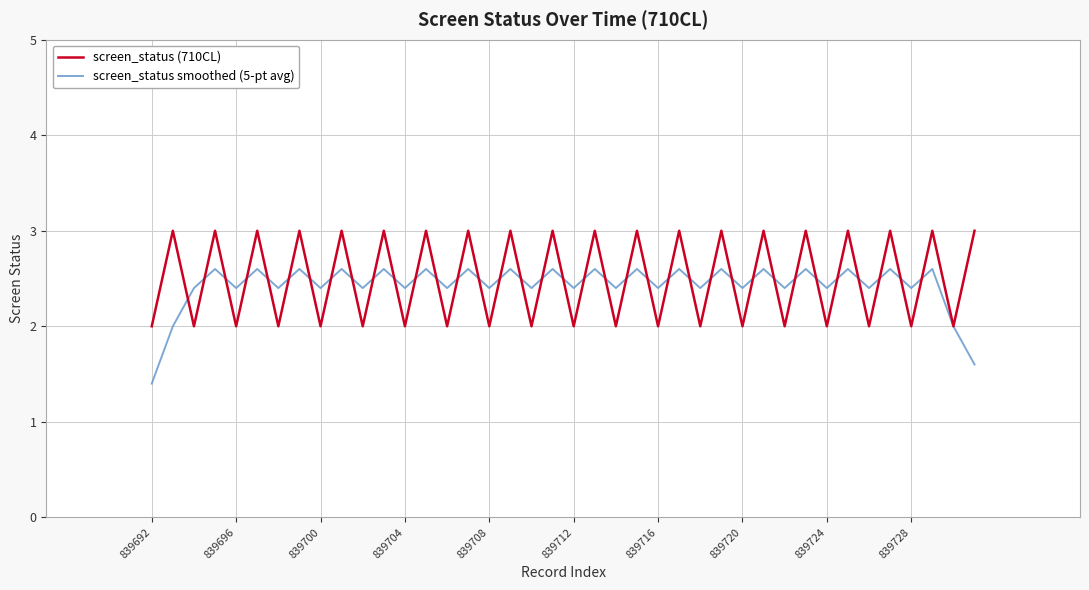

Reading left to right, list all the values displayed in this chart.

screen_status (710CL): 2.0	3.0	2.0	3.0	2.0	3.0	2.0	3.0	2.0	3.0	2.0	3.0	2.0	3.0	2.0	3.0	2.0	3.0	2.0	3.0	2.0	3.0	2.0	3.0	2.0	3.0	2.0	3.0	2.0	3.0	2.0	3.0	2.0	3.0	2.0	3.0	2.0	3.0	2.0	3.0
screen_status smoothed (5-pt avg): 1.4	2.0	2.4	2.6	2.4	2.6	2.4	2.6	2.4	2.6	2.4	2.6	2.4	2.6	2.4	2.6	2.4	2.6	2.4	2.6	2.4	2.6	2.4	2.6	2.4	2.6	2.4	2.6	2.4	2.6	2.4	2.6	2.4	2.6	2.4	2.6	2.4	2.6	2.0	1.6